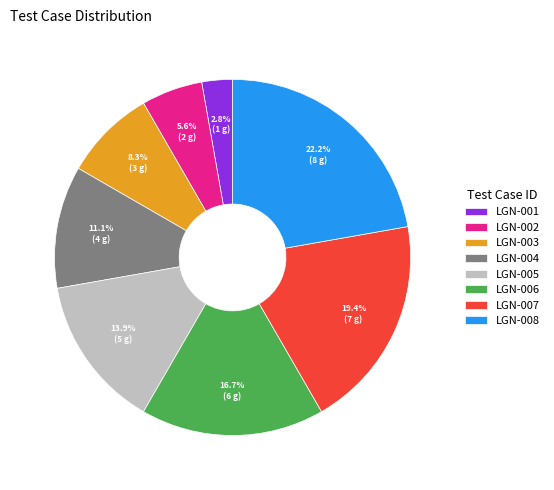

Does any single category account for the majority?

No